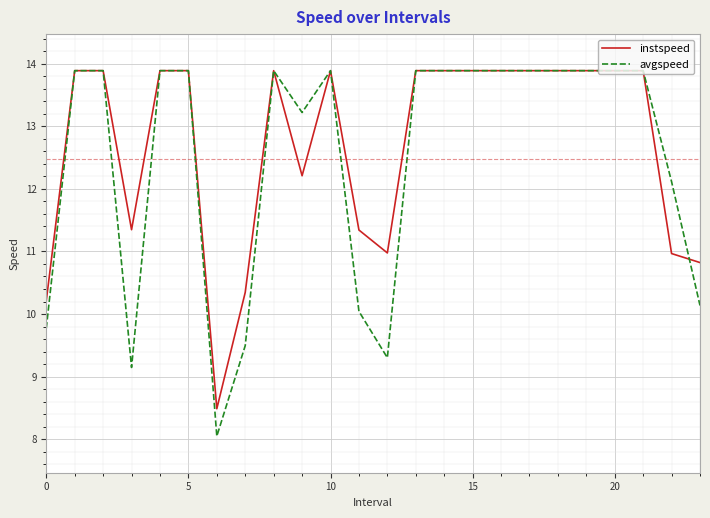

What is the lowest value of the avgspeed series?

8.0